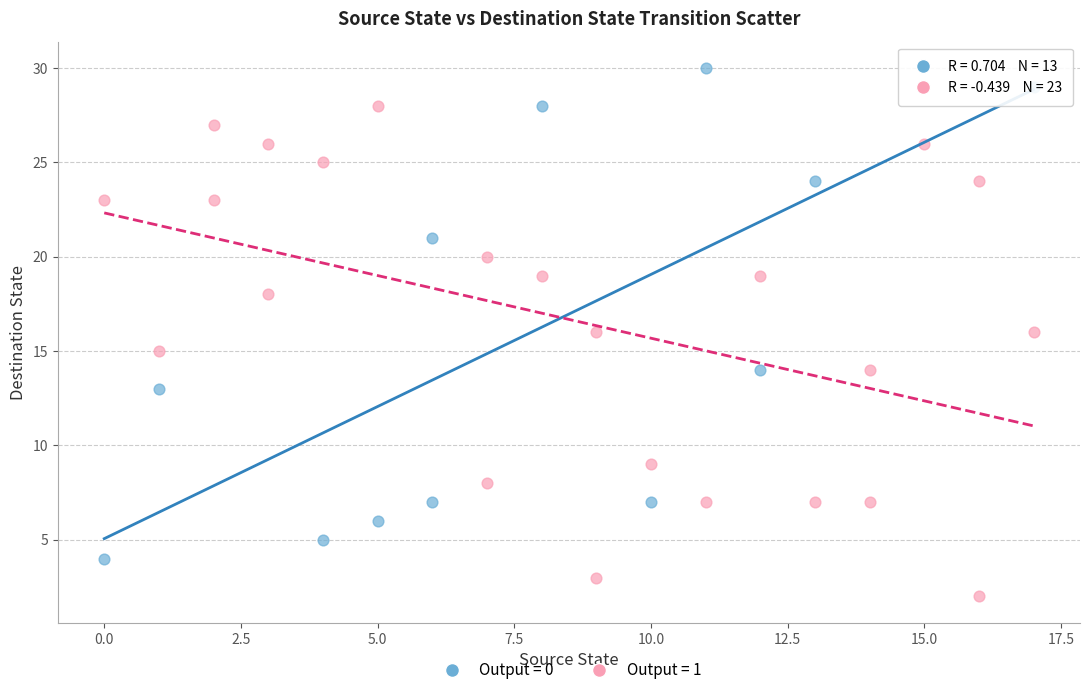

Which series reaches the minimum Y coordinate?

Output = 1